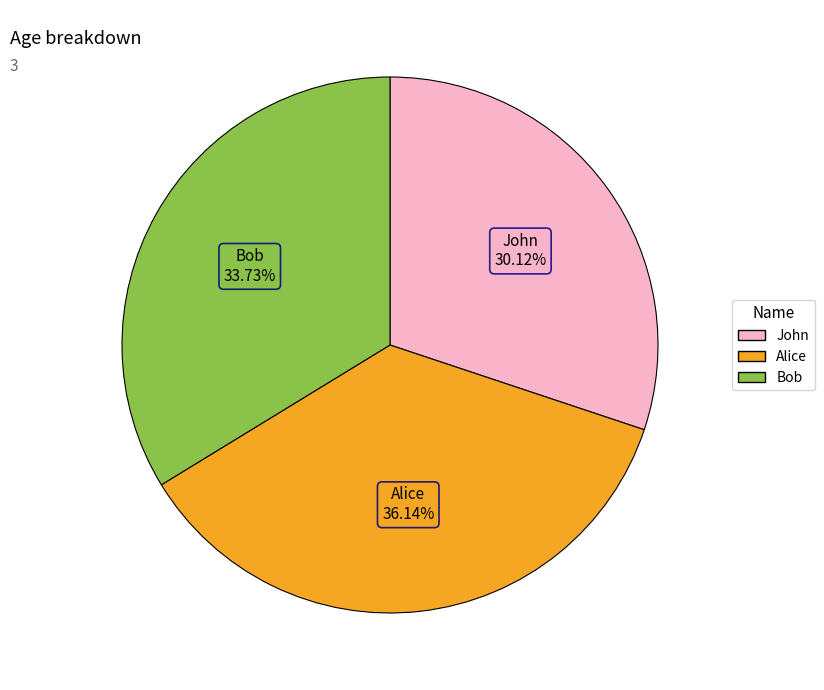

What is the largest slice in the pie chart?

Alice